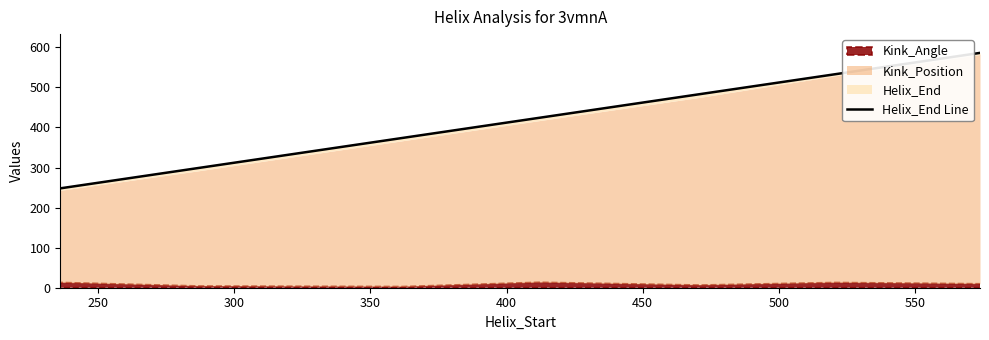

What is the change in value from 400 to 500?

+103